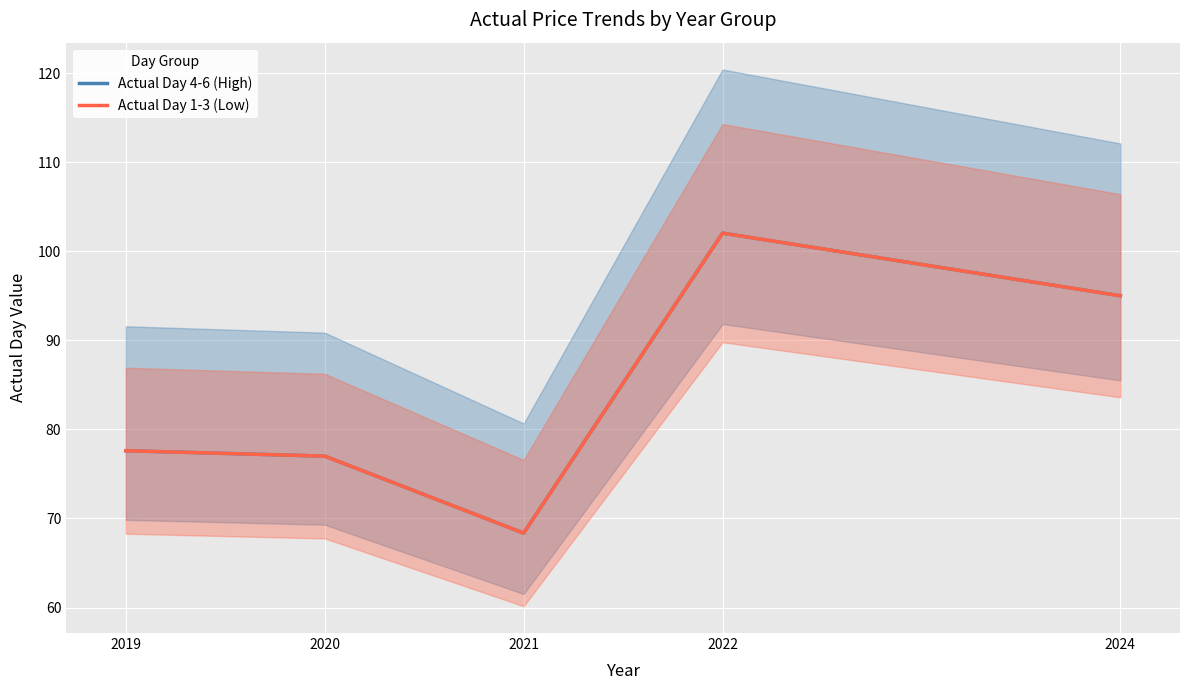

True or false: Actual Day 1-3 (Low) and Actual Day 4-6 (High) cross at least once.

False